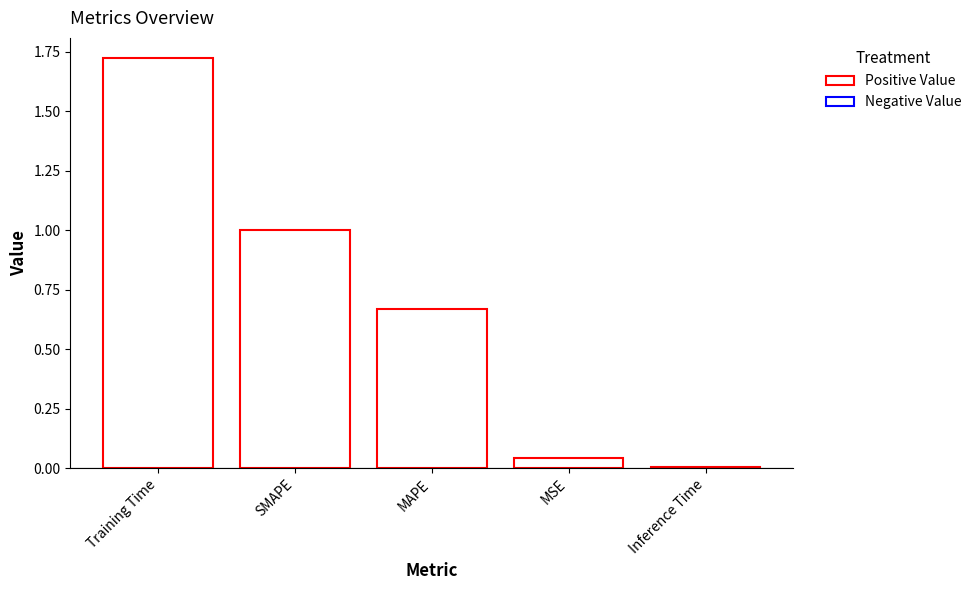

Which label corresponds to the smallest value in the chart?

Inference Time